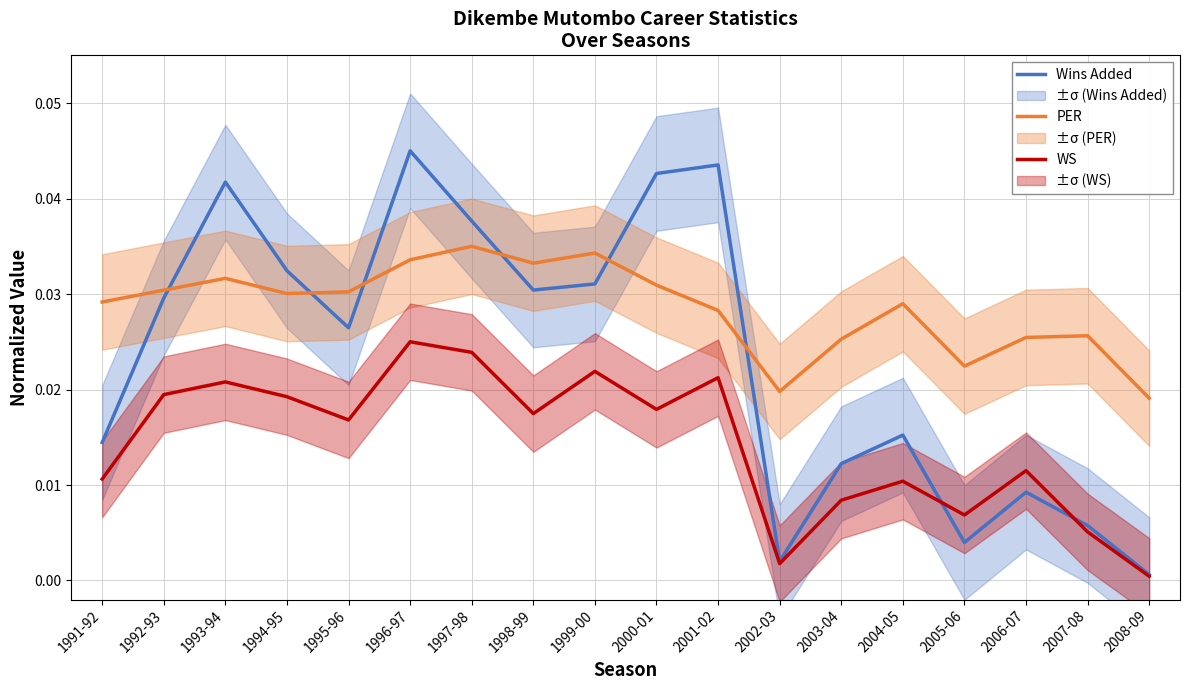

Which category has the lowest value in the PER series?

2008-09